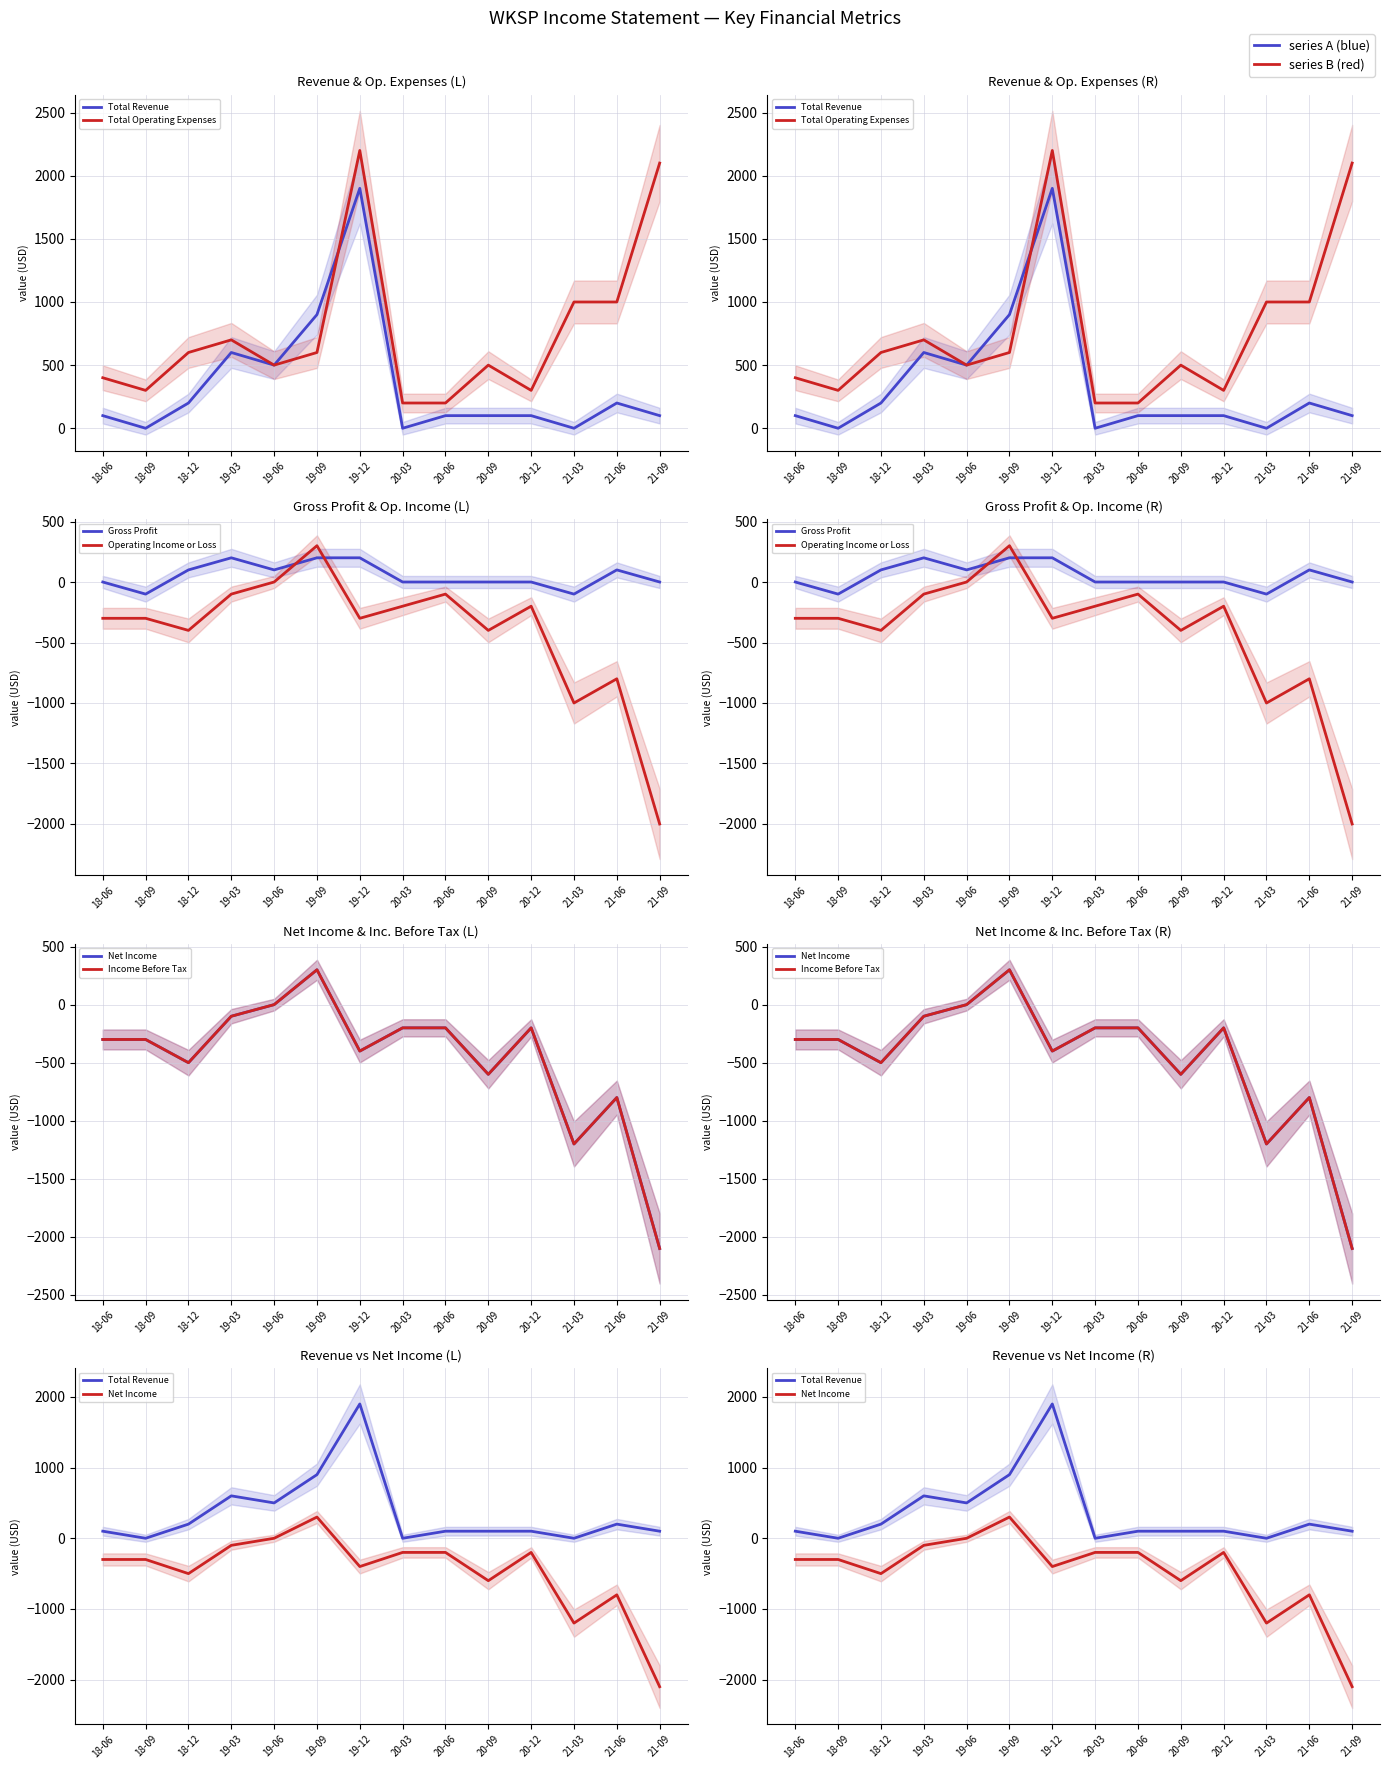

Is the value of Total Revenue at 18-09 greater than the value of Operating Income or Loss at 19-12?

Yes